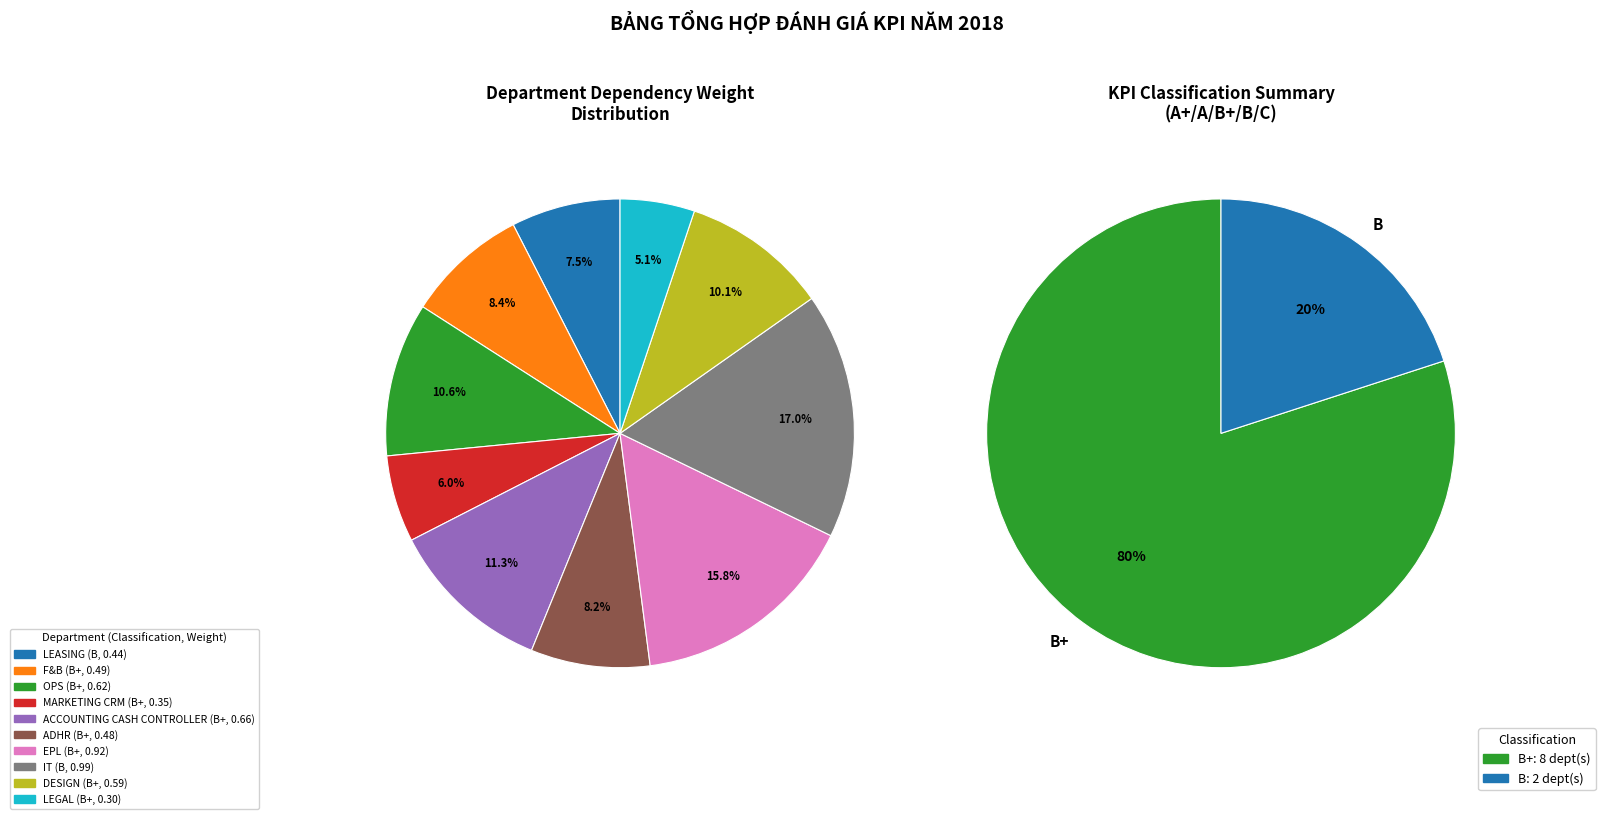

What percentage is NOT represented by ADHR?

91.8%